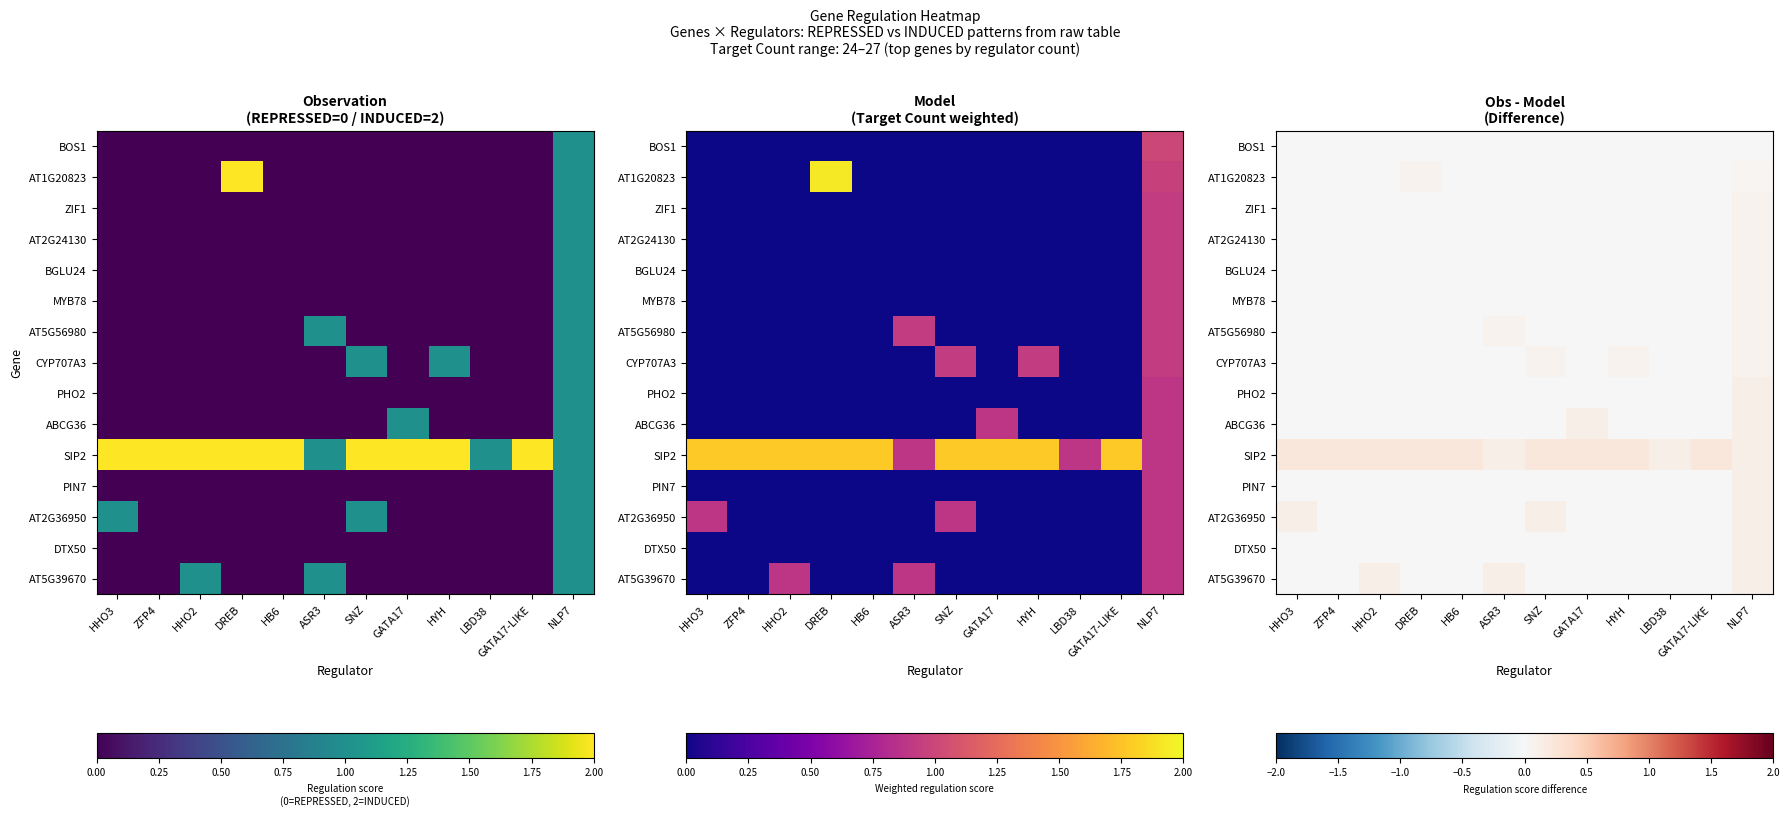

How many data points does each series have?

12